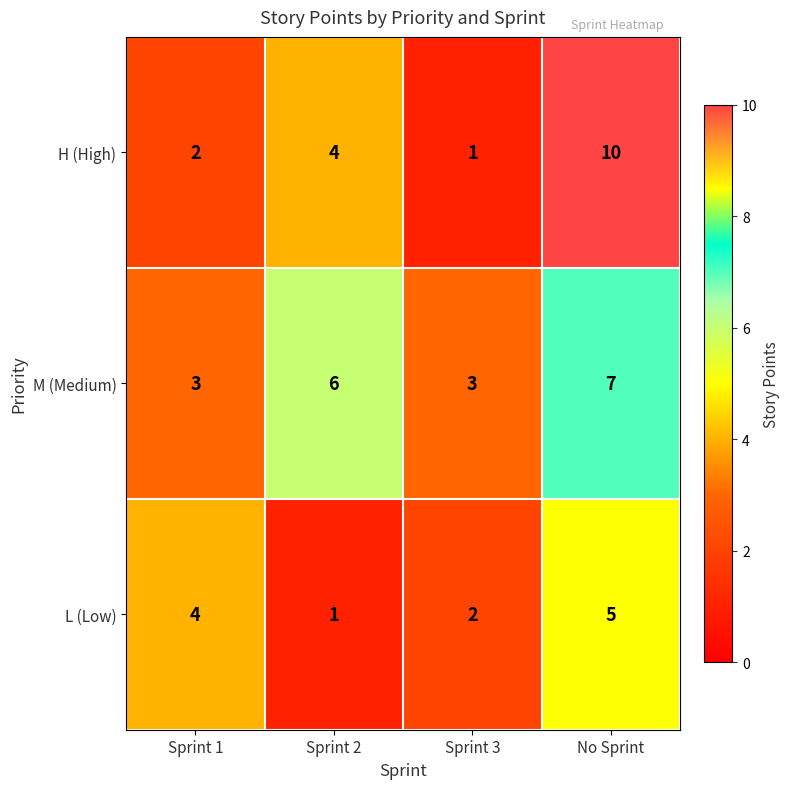

The value of H (High) at Sprint 1 is 1. True or false?

False